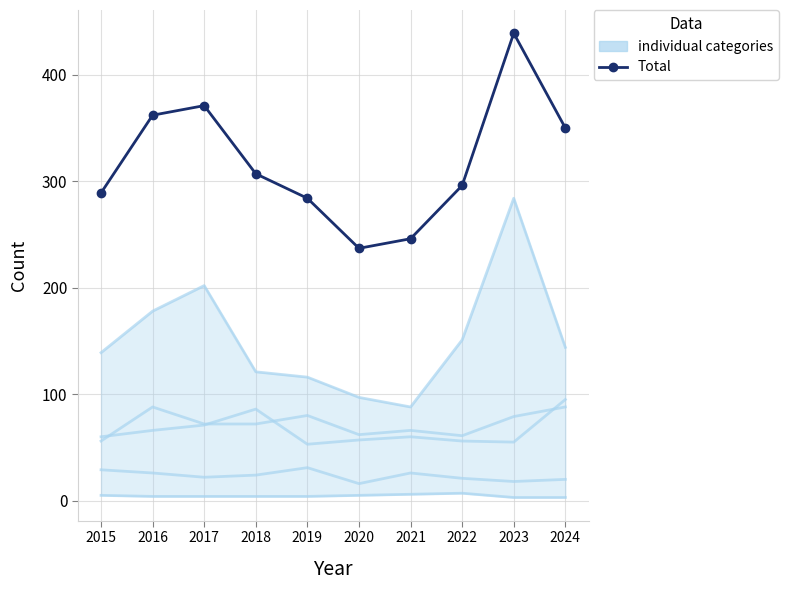

Where is Total nearest to the value 338?

2024